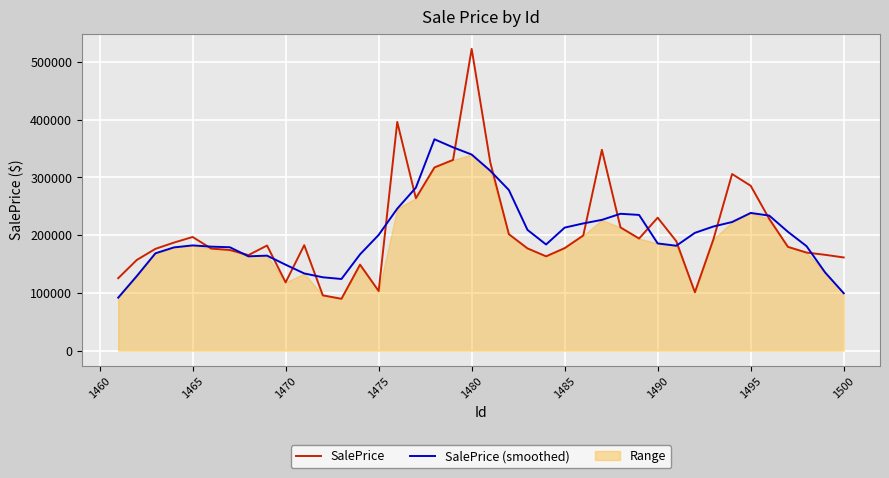

What is the minimum value for SalePrice (smoothed)?

91763.7